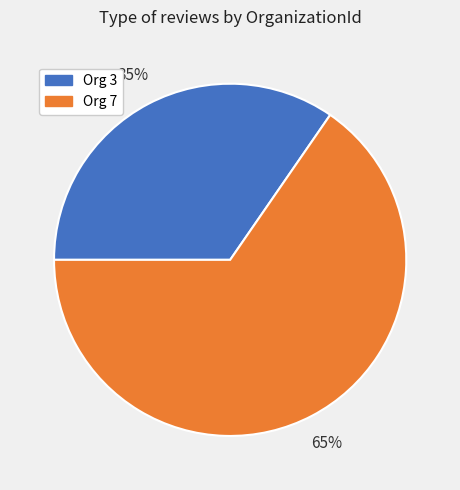

What percentage is the Org 3 slice, to the nearest percent?

35%